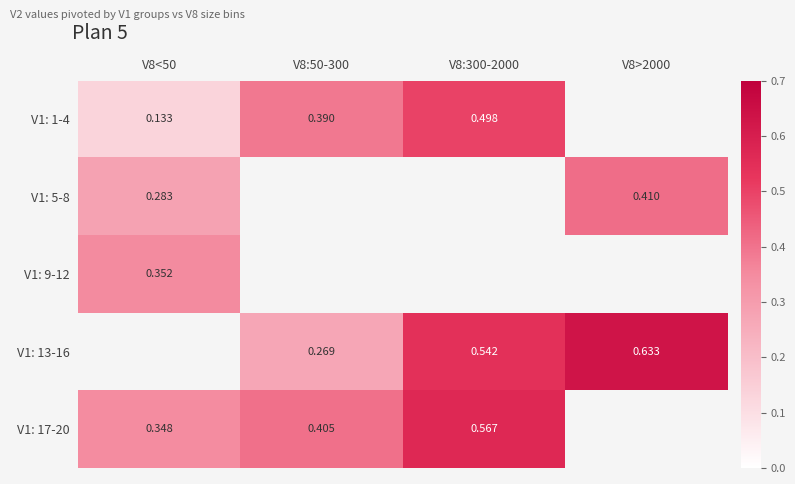

Is the value of V1: 13-16 at V8>2000 greater than the value of V1: 17-20 at V8:300-2000?

Yes